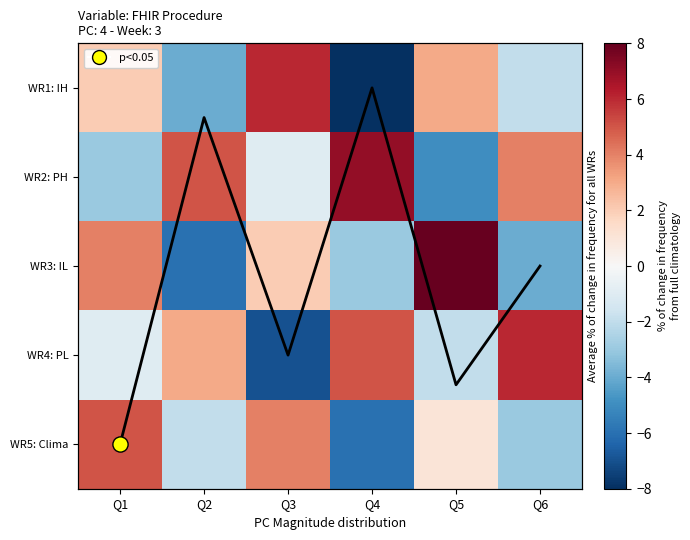

Rank the series at Q4 from lowest to highest value.

WR1: IH, WR5: Clima, WR3: IL, WR4: PL, WR2: PH